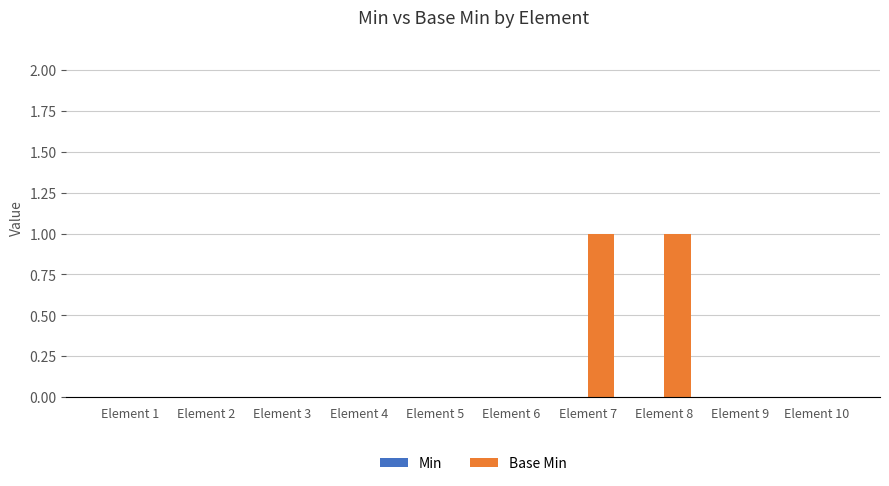

The value at Element 5 is 0. True or false?

True